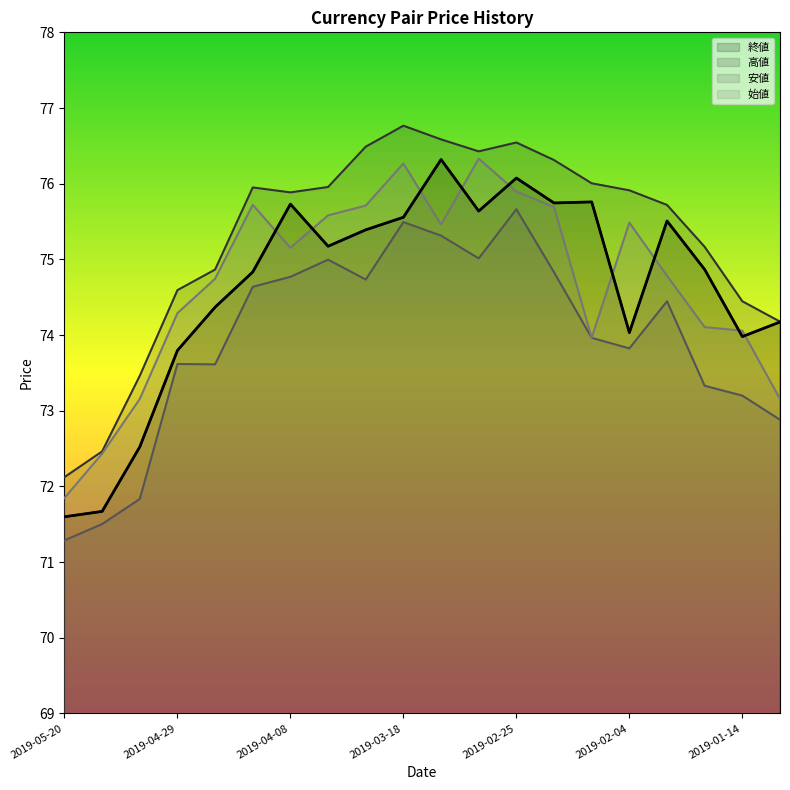

True or false: 始値 and 安値 cross at least once.

False